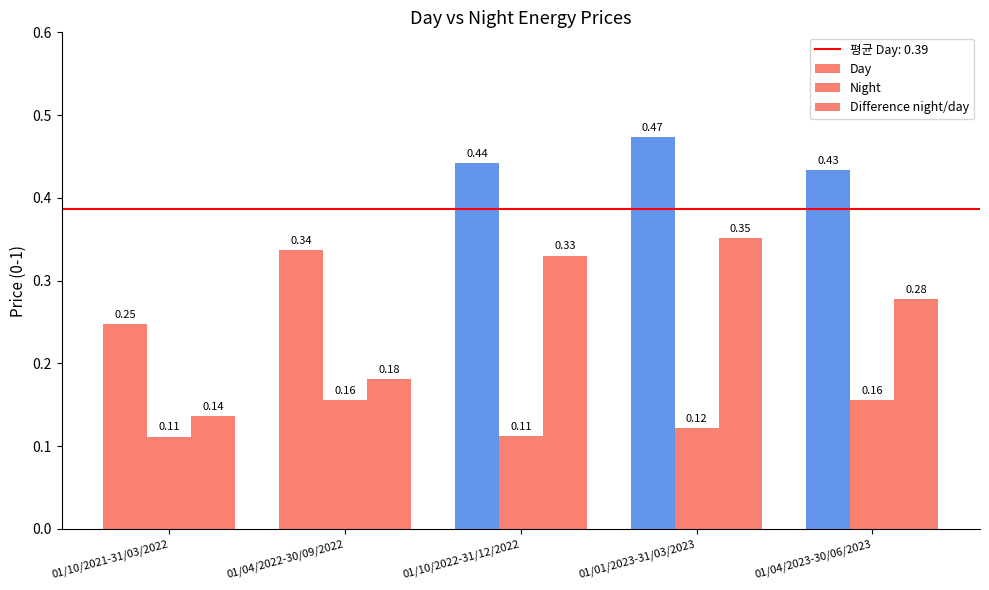

Which series changed the most between 01/10/2021-31/03/2022 and 01/04/2023-30/06/2023?

Day